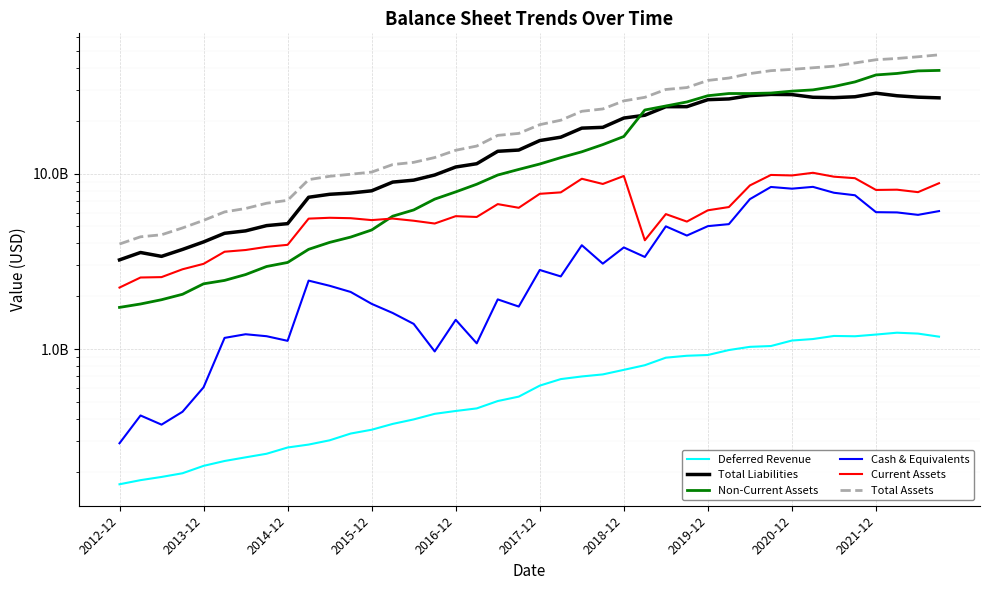

What is the difference between the maximum and minimum values in the Cash & Equivalents series?

8113414000